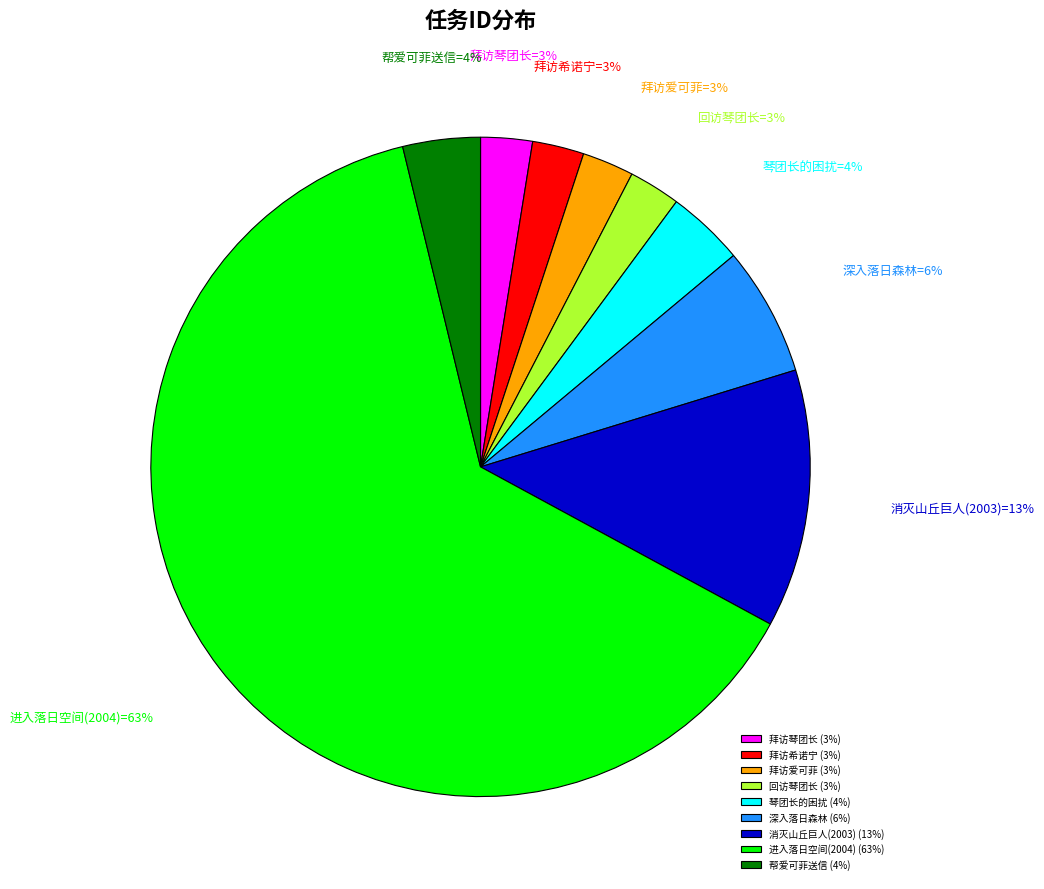

True or false: 消灭山丘巨人(2003) (13%) accounts for 1% of the total.

False